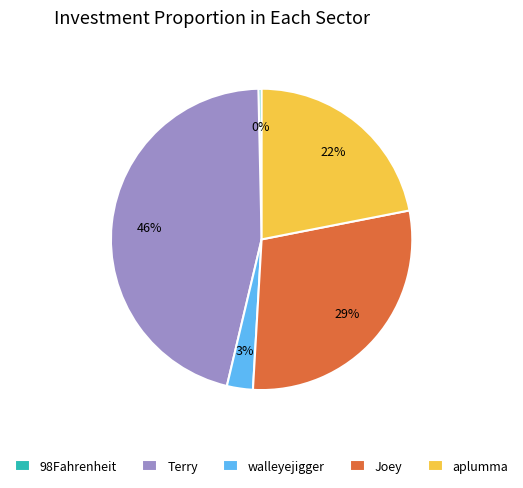

The Terry slice represents 38% of the pie. True or false?

False